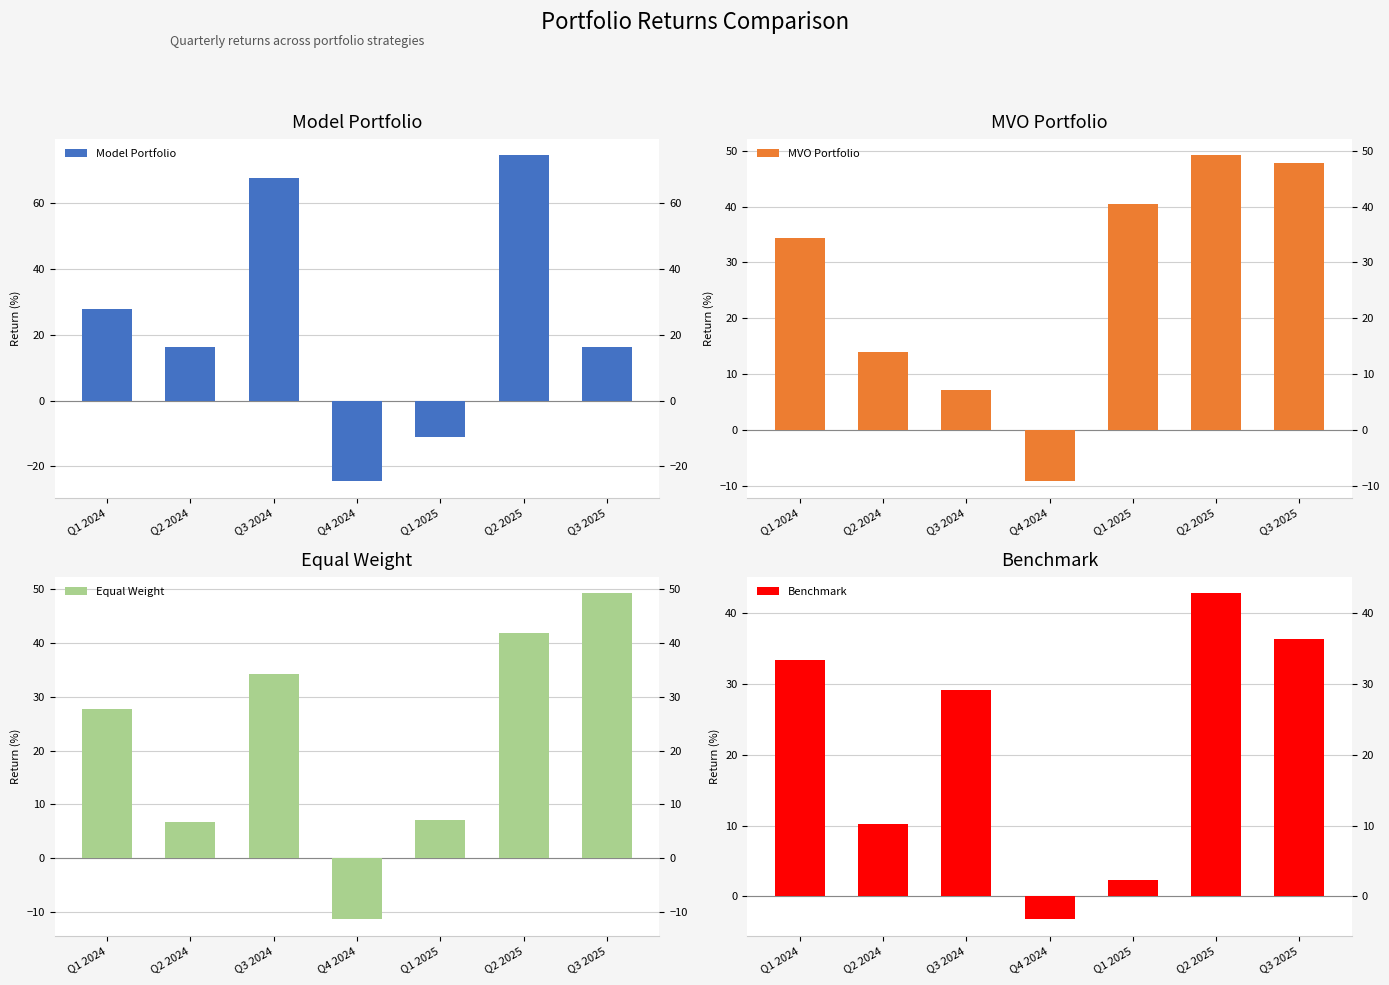

How many bars are there in total?

28